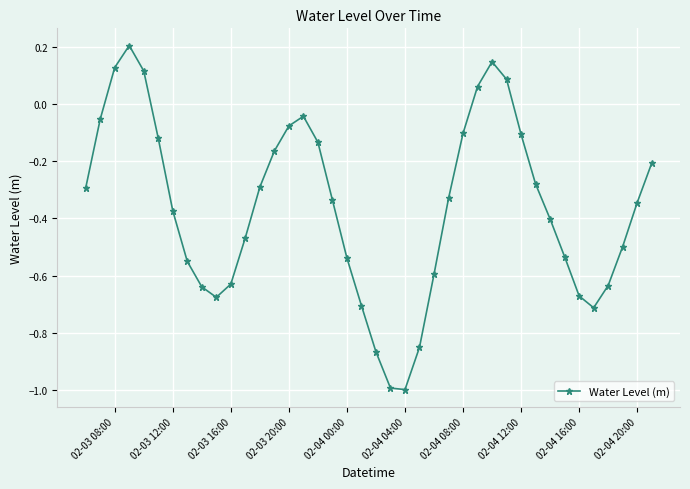

What is the minimum value shown in the chart?

-1.0